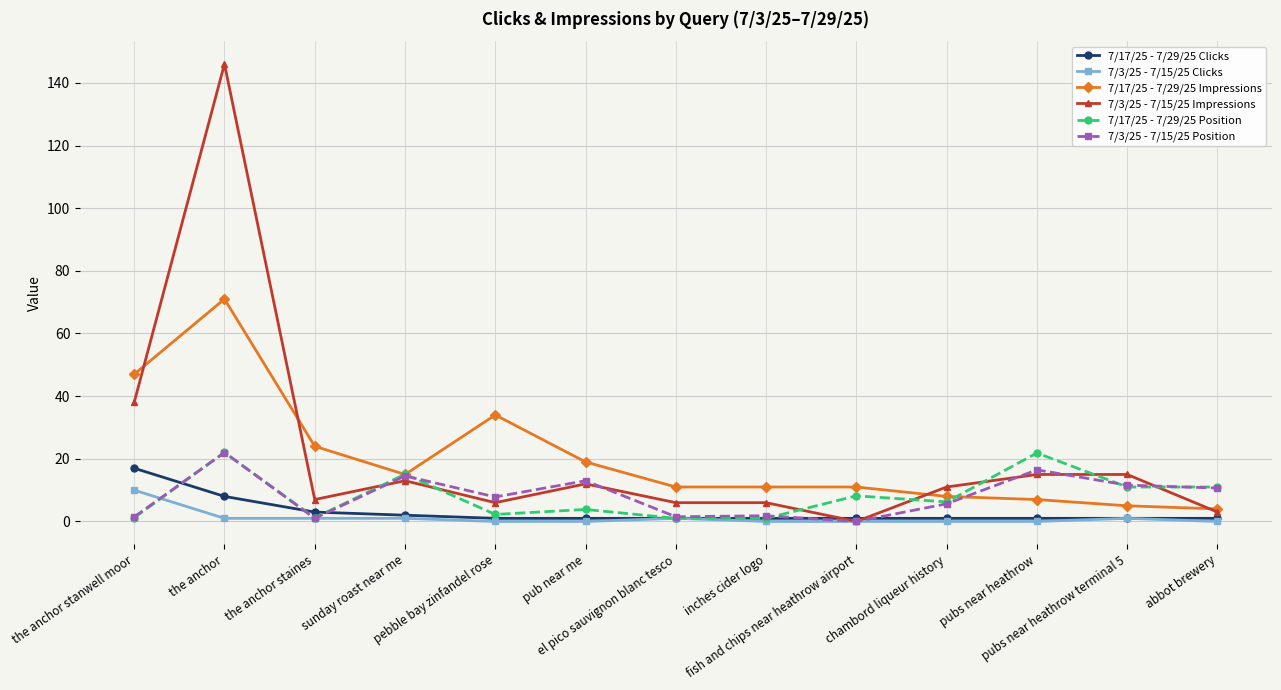

True or false: 7/3/25 - 7/15/25 Impressions has a value of 45.9 at the anchor.

False